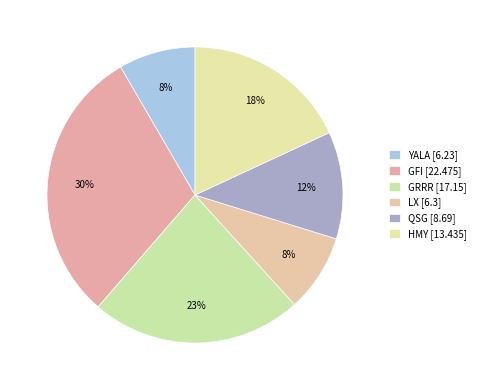

To the nearest percent, what is the combined percentage of QSG and LX?

20%